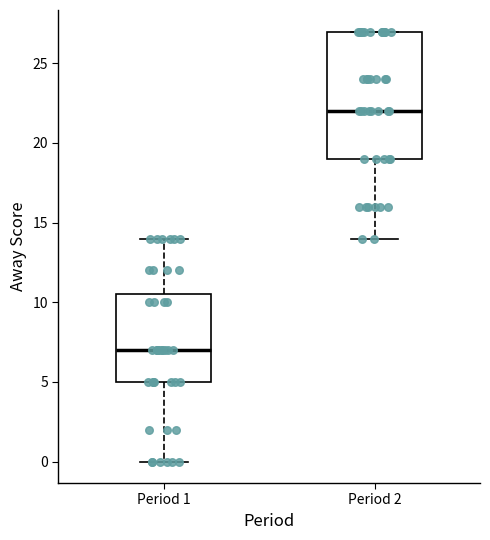

Where is the upper edge of the box for Period 1 on the y-axis? The values are not printed on the chart, so give them approximately, as read against the axis.

10.5